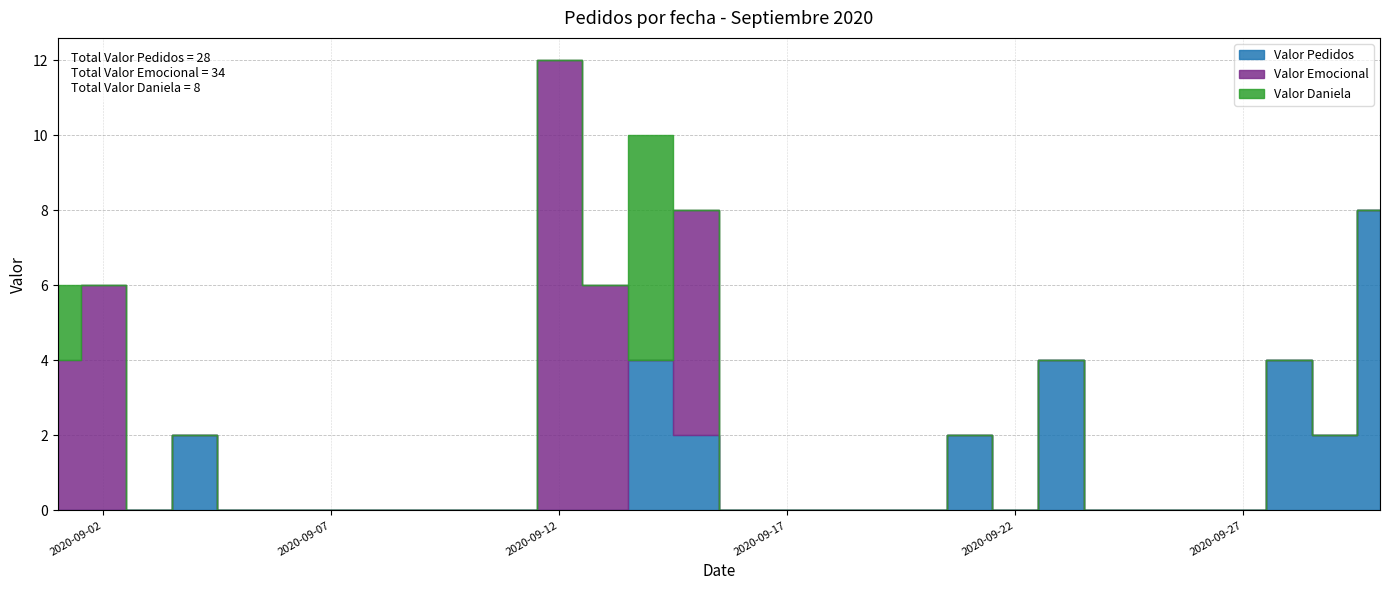

List the series in order of their overall mean, highest first.

Valor Emocional, Valor Pedidos, Valor Daniela